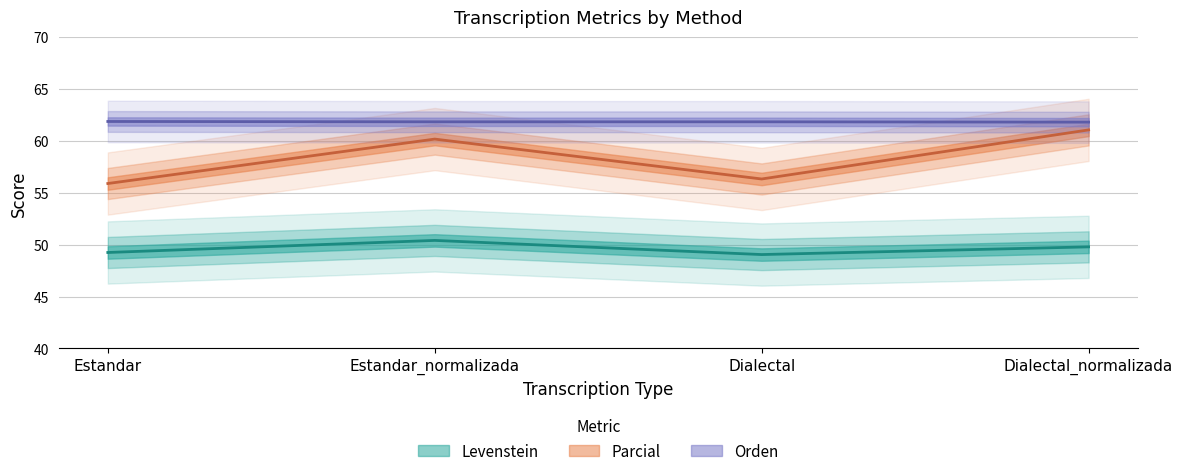

At which category is the sum across all series the highest?

Dialectal_normalizada